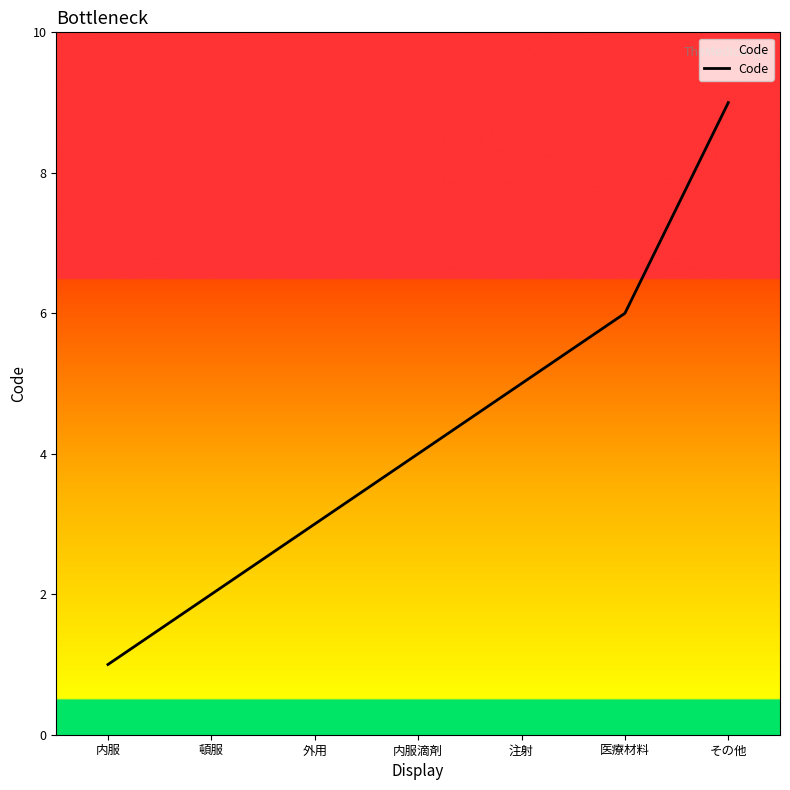

Rank the categories by value from lowest to highest.

内服, 頓服, 外用, 内服滴剤, 注射, 医療材料, その他